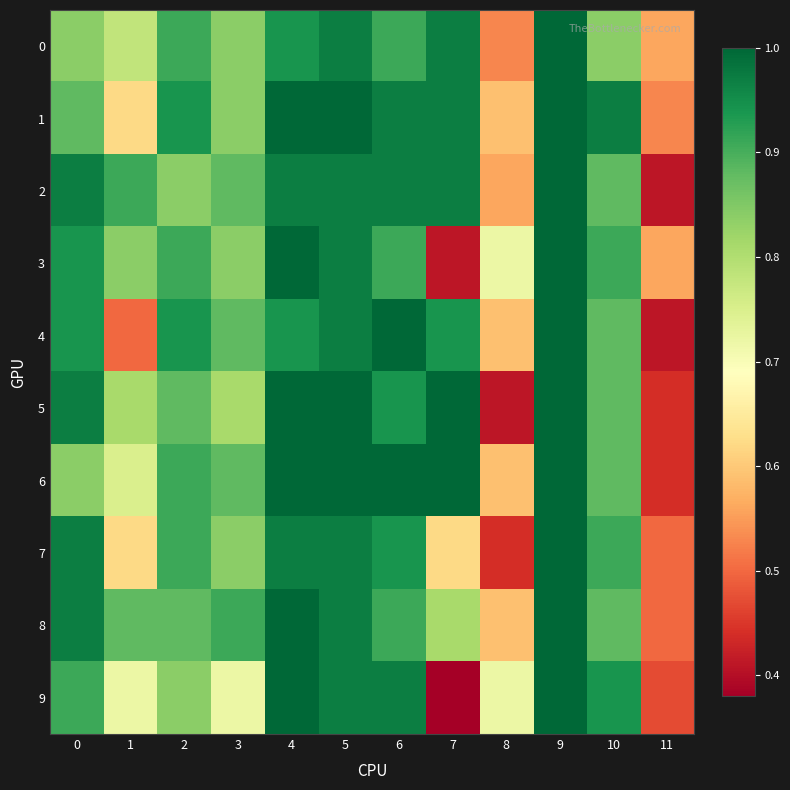

Reading left to right, what are all the values shown in this chart?

0: 0=0.8	1=0.8	2=0.9	3=0.8	4=0.9	5=1.0	6=0.9	7=1.0	8=0.5	9=1.0	10=0.8	11=0.6
1: 0=0.9	1=0.6	2=0.9	3=0.8	4=1.0	5=1.0	6=1.0	7=1.0	8=0.6	9=1.0	10=1.0	11=0.5
2: 0=1.0	1=0.9	2=0.8	3=0.9	4=1.0	5=1.0	6=1.0	7=1.0	8=0.6	9=1.0	10=0.9	11=0.4
3: 0=0.9	1=0.8	2=0.9	3=0.8	4=1.0	5=1.0	6=0.9	7=0.4	8=0.7	9=1.0	10=0.9	11=0.6
4: 0=0.9	1=0.5	2=0.9	3=0.9	4=0.9	5=1.0	6=1.0	7=0.9	8=0.6	9=1.0	10=0.9	11=0.4
5: 0=1.0	1=0.8	2=0.9	3=0.8	4=1.0	5=1.0	6=0.9	7=1.0	8=0.4	9=1.0	10=0.9	11=0.4
6: 0=0.8	1=0.8	2=0.9	3=0.9	4=1.0	5=1.0	6=1.0	7=1.0	8=0.6	9=1.0	10=0.9	11=0.4
7: 0=1.0	1=0.6	2=0.9	3=0.8	4=1.0	5=1.0	6=0.9	7=0.6	8=0.4	9=1.0	10=0.9	11=0.5
8: 0=1.0	1=0.9	2=0.9	3=0.9	4=1.0	5=1.0	6=0.9	7=0.8	8=0.6	9=1.0	10=0.9	11=0.5
9: 0=0.9	1=0.7	2=0.8	3=0.7	4=1.0	5=1.0	6=1.0	7=0.4	8=0.7	9=1.0	10=0.9	11=0.5